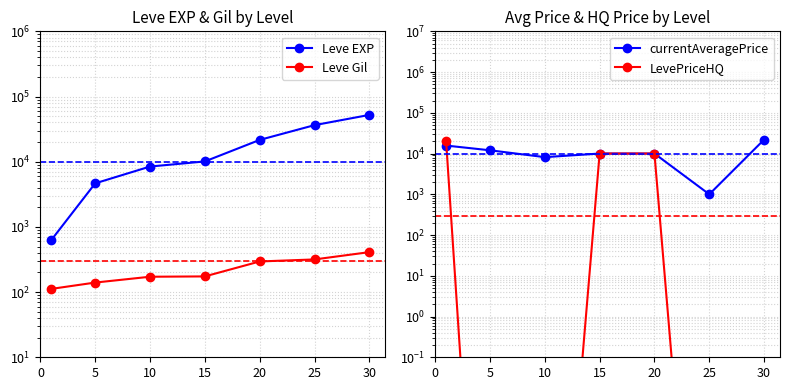

Which label corresponds to the largest value in the chart?

30